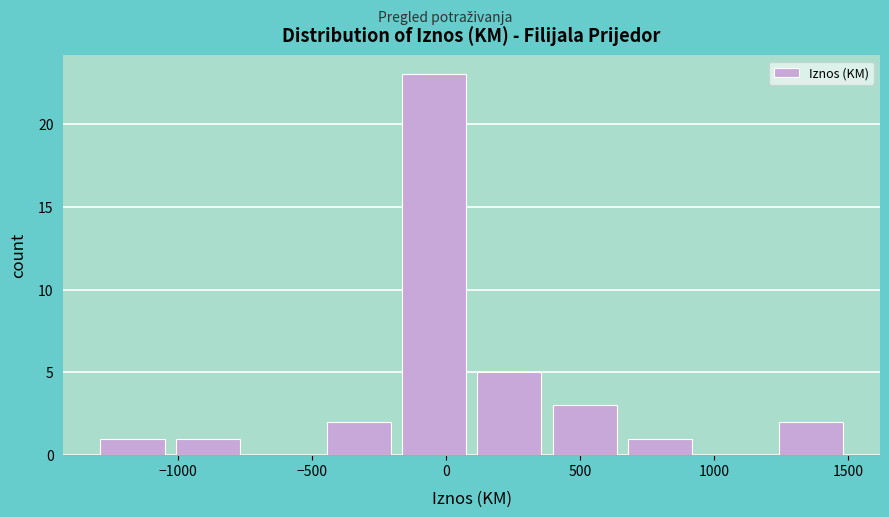

Reading left to right, transcribe this chart: for each bar, give the range it covers on the x-axis and its height. Neither the bar edges nor the heights are printed on the chart, so give them approximately, as read against the axes.

-1300 to -1050: 1
-1050 to -750: 1
-750 to -450: 0
-450 to -200: 2
-200 to 100: 23
100 to 400: 5
400 to 650: 3
650 to 950: 1
950 to 1200: 0
1200 to 1500: 2